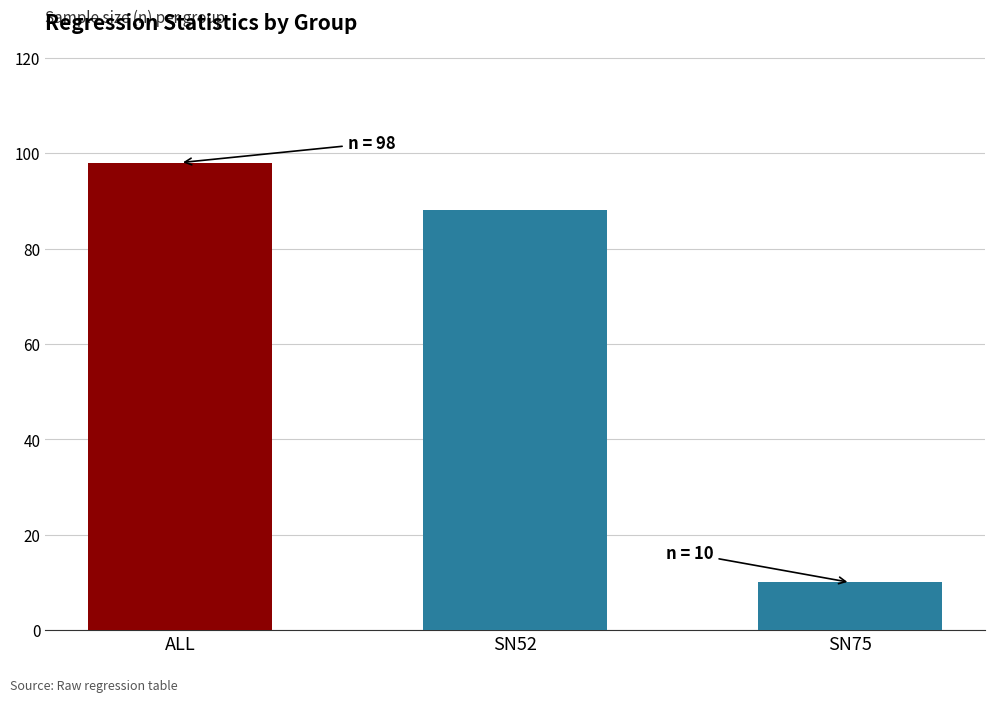

List the labels in order of value, smallest first.

SN75, SN52, ALL